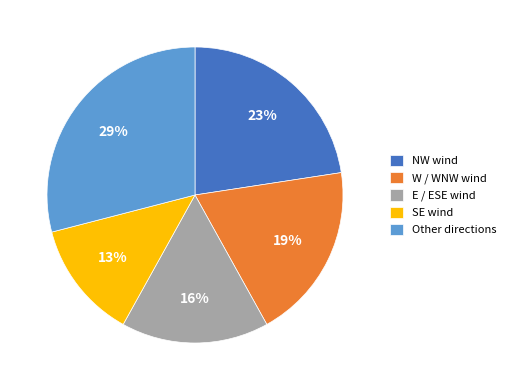

Is there a majority slice in this chart?

No